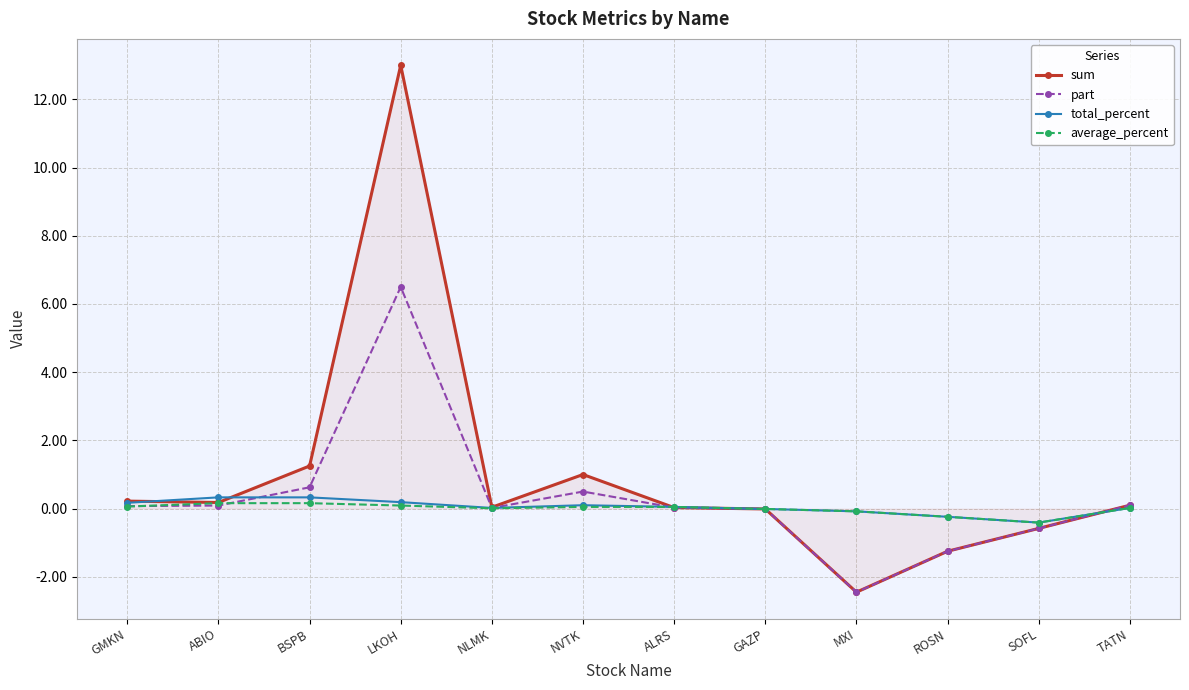

What is the label of the 2nd point from the left?

ABIO